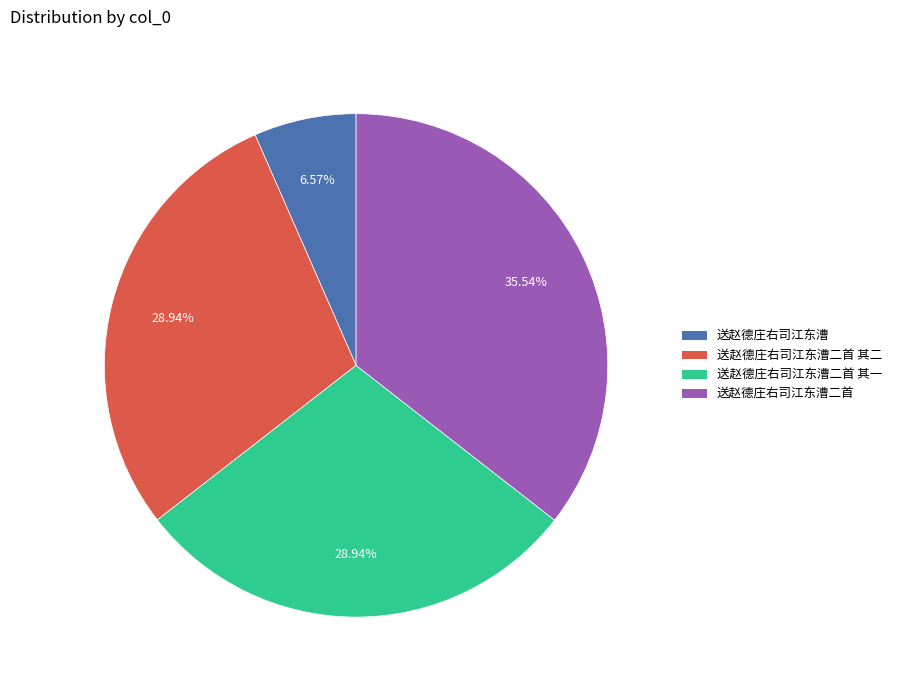

How many slices are in this pie chart?

4